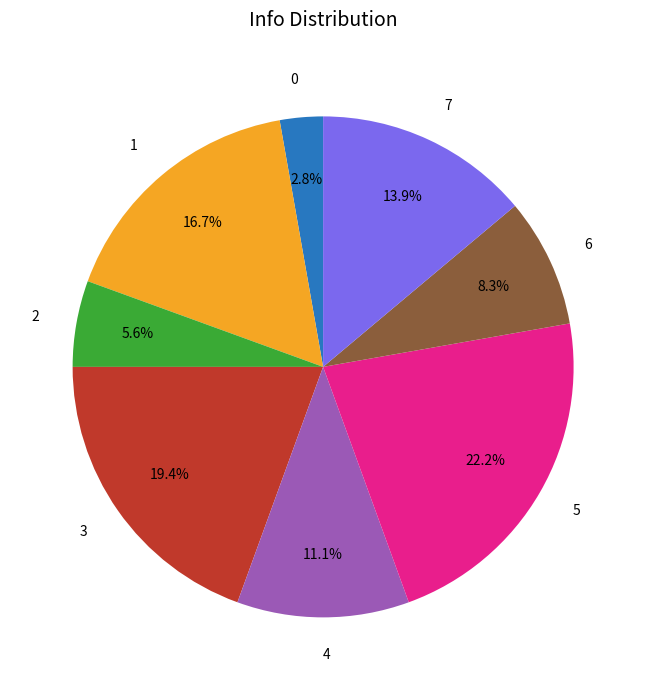

To the nearest percent, what portion does 4 represent?

11%